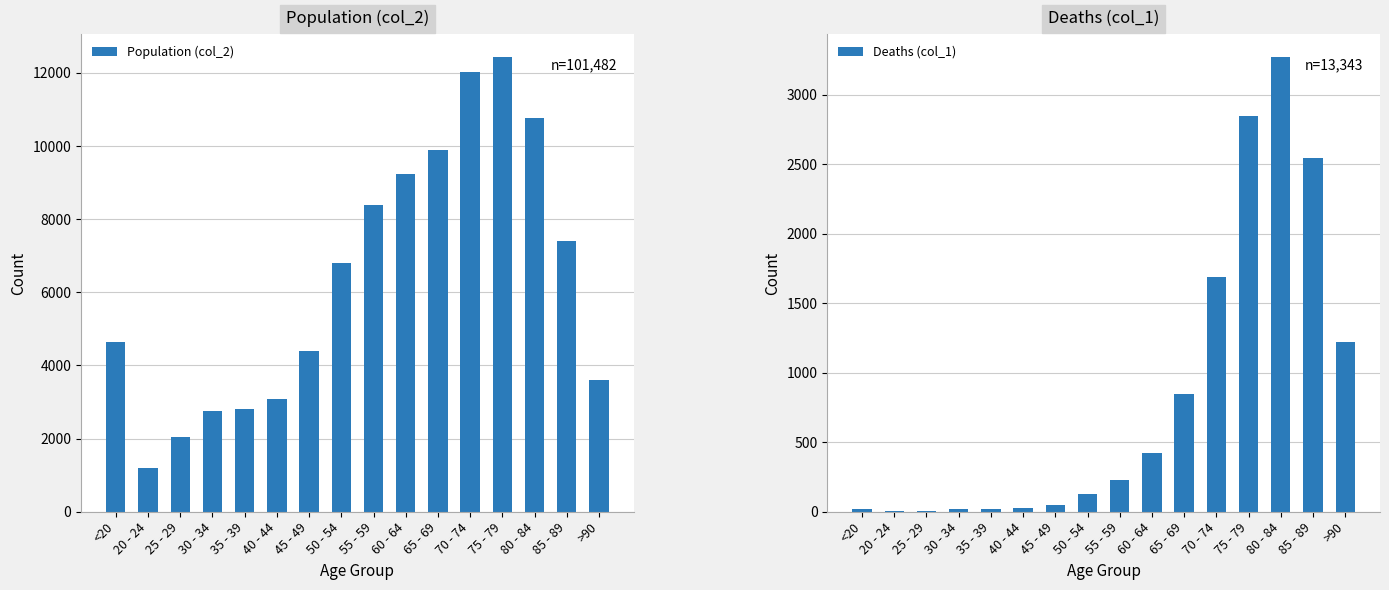

Is the value of Deaths (col_1) at 50 - 54 greater than the value of Population (col_2) at 70 - 74?

No